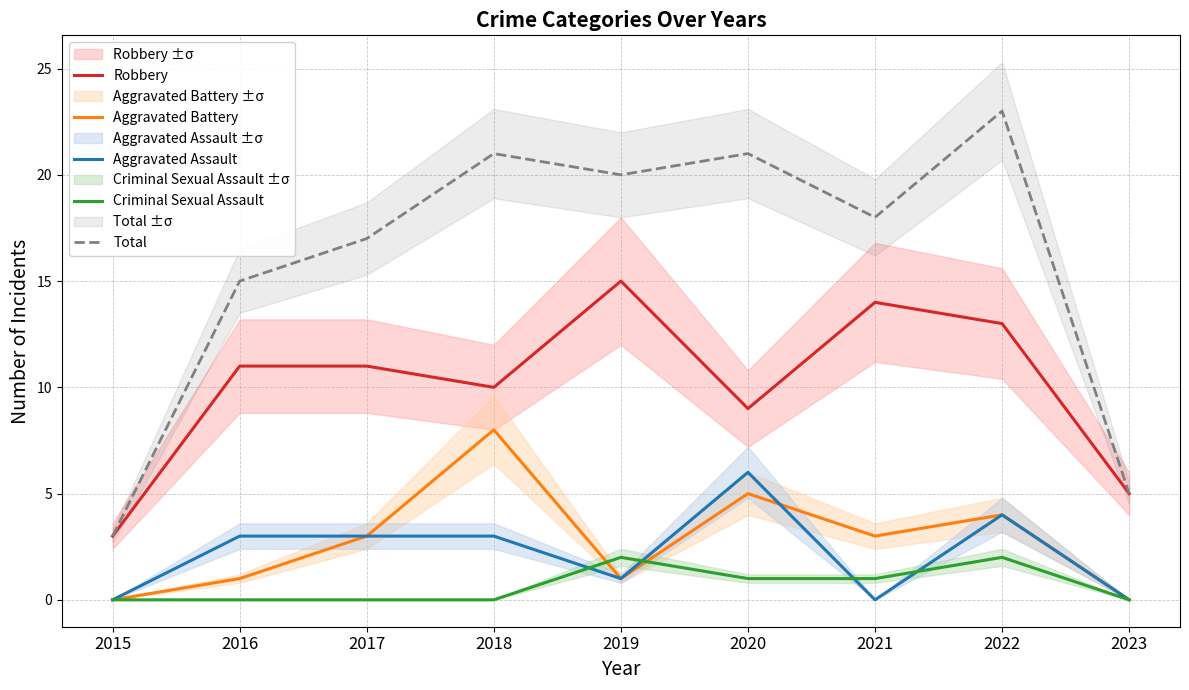

What is the difference between the highest and lowest values at 2016?

15